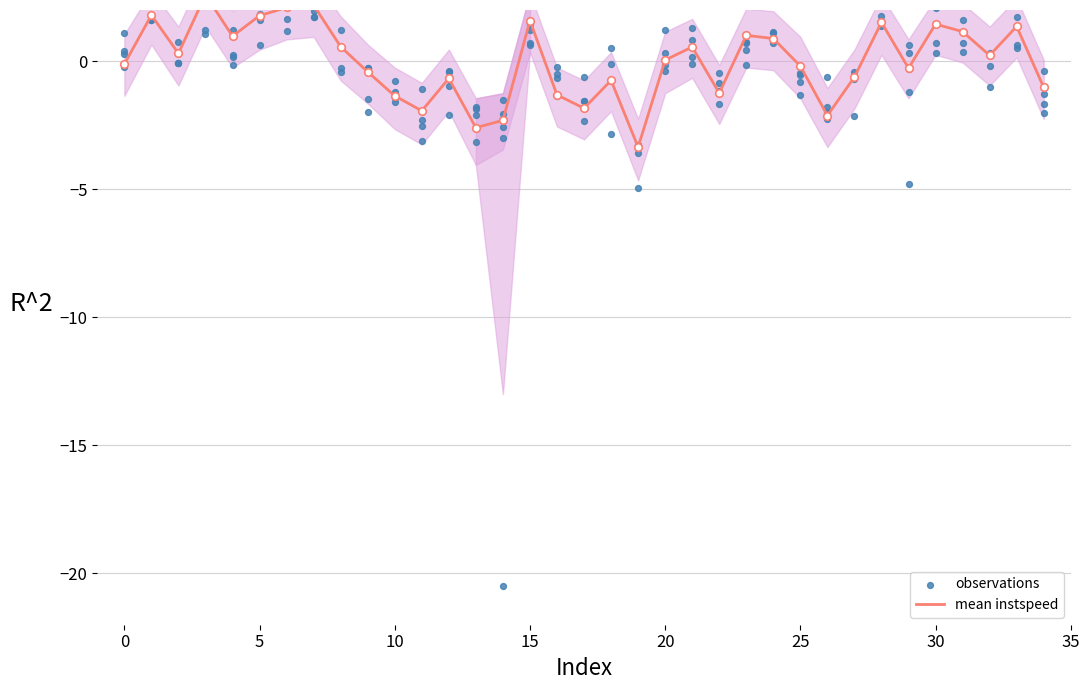

Which series has the largest total across all categories?

instspeed